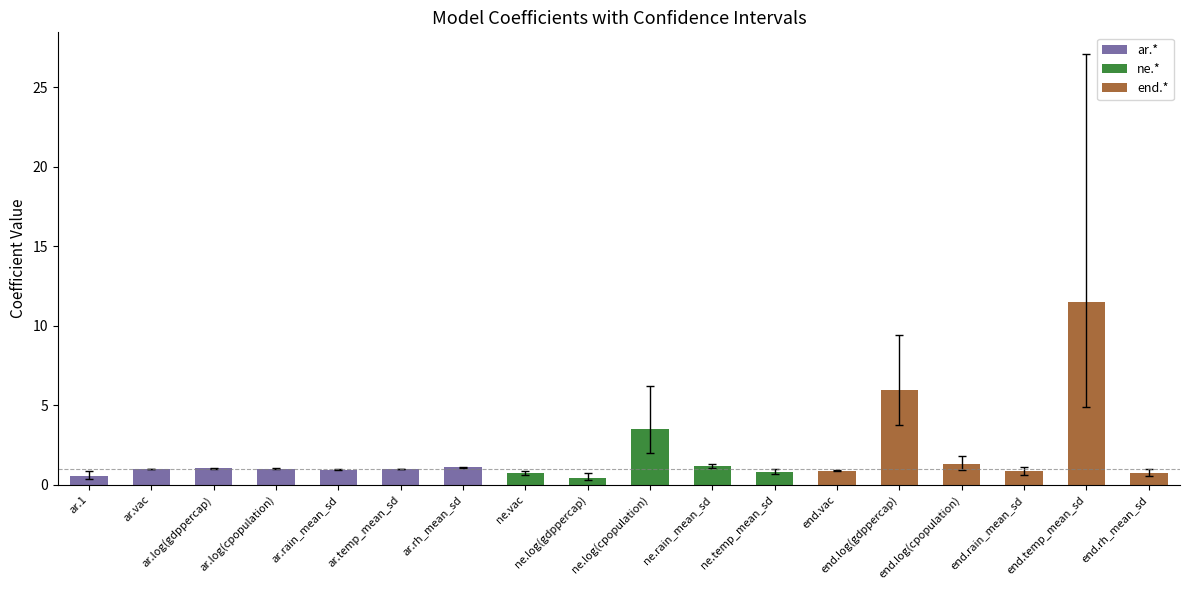

Count the number of categories in the chart.

18